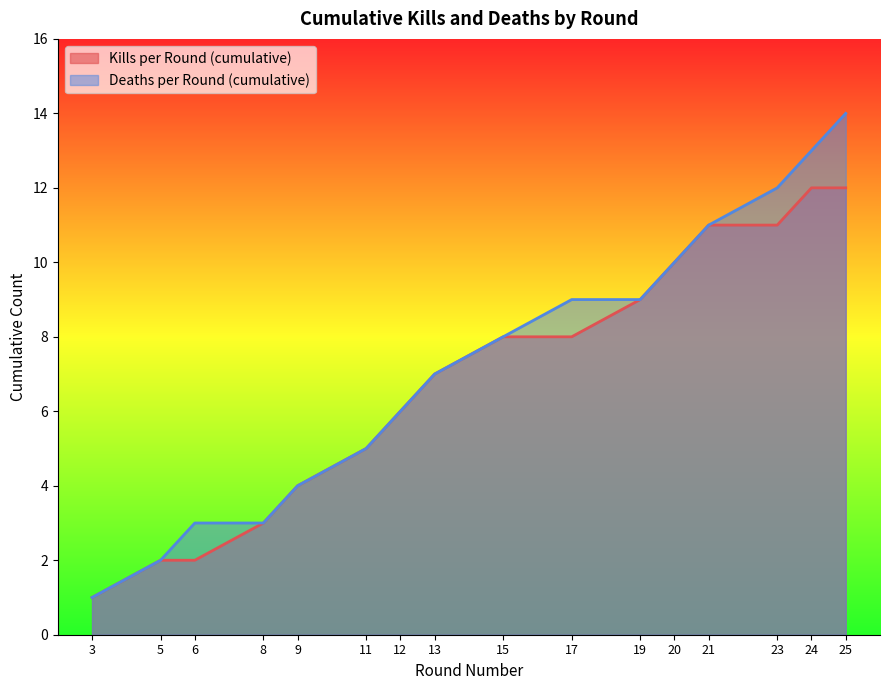

What is the total value across all series at 9?

8